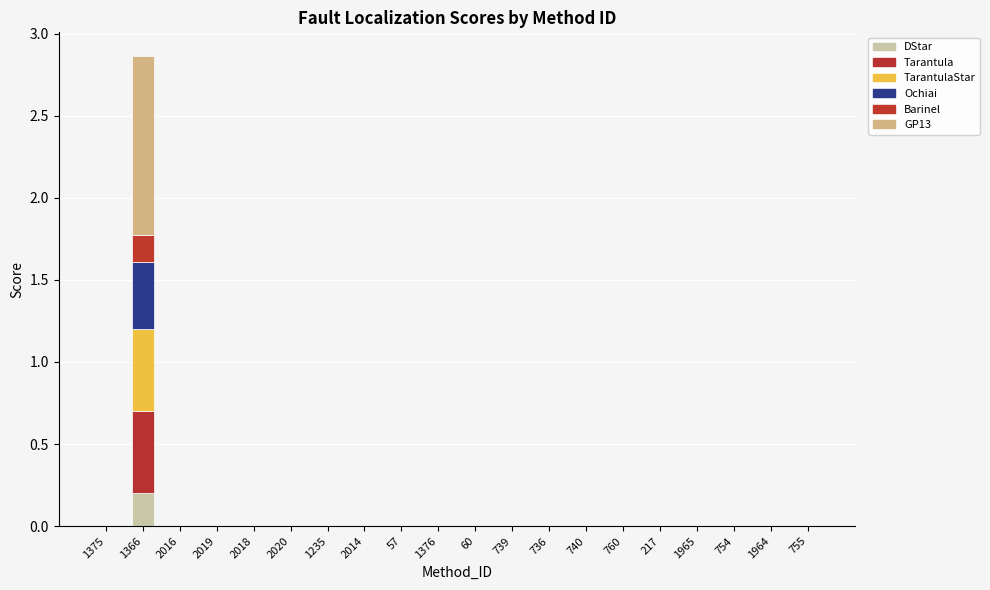

True or false: Ochiai has a value of 0.0 at 57.

True